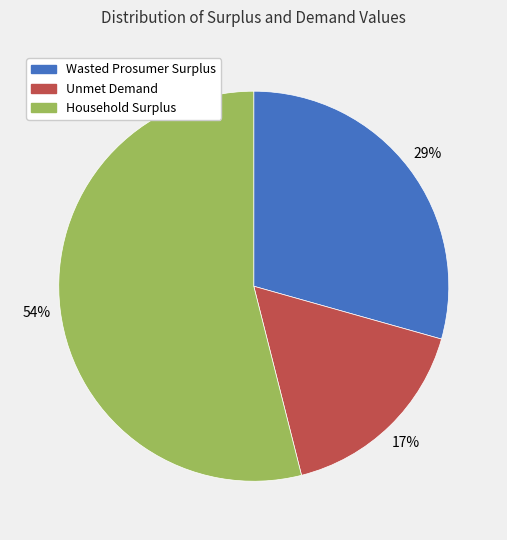

True or false: Unmet Demand accounts for 26% of the total.

False